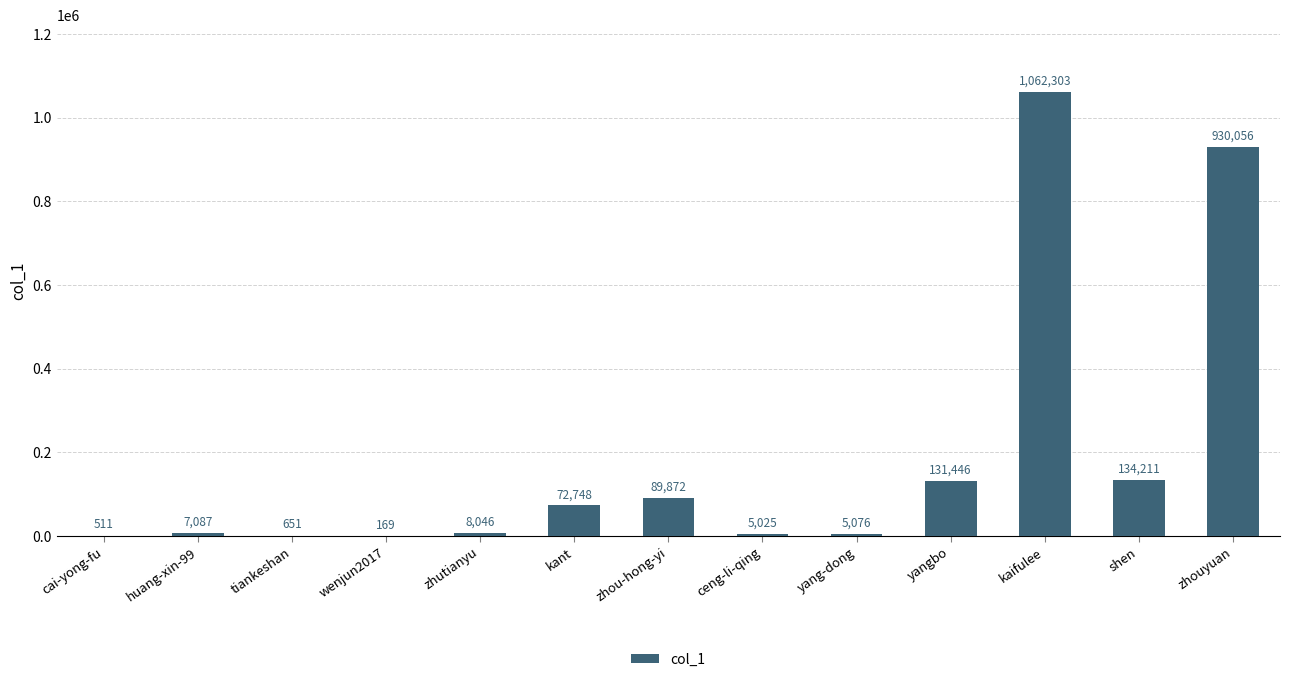

What is the change in value from wenjun2017 to shen?

+134042